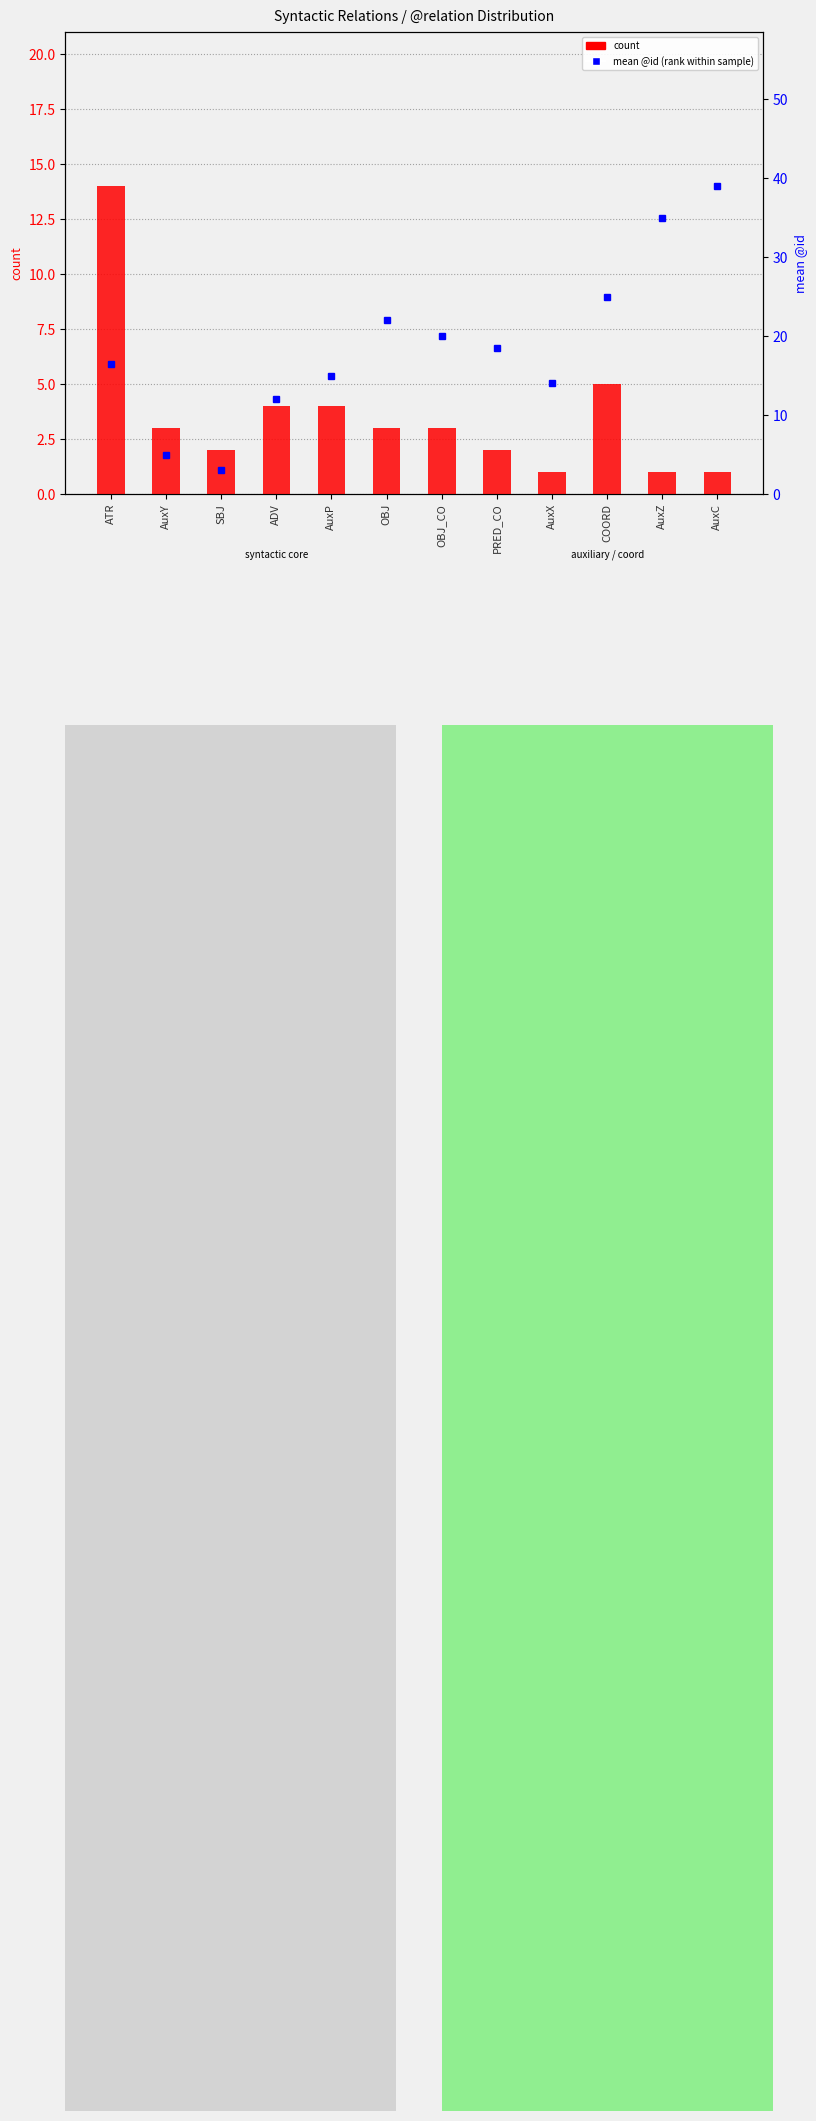

Reading left to right, what are all the values shown in this chart?

count: ATR=14.0	AuxY=3.0	SBJ=2.0	ADV=4.0	AuxP=4.0	OBJ=3.0	OBJ_CO=3.0	PRED_CO=2.0	AuxX=1.0	COORD=5.0	AuxZ=1.0	AuxC=1.0
mean @id (percentile rank within sample): ATR=16.5	AuxY=5.0	SBJ=3.0	ADV=12.0	AuxP=15.0	OBJ=22.0	OBJ_CO=20.0	PRED_CO=18.5	AuxX=14.0	COORD=25.0	AuxZ=35.0	AuxC=39.0